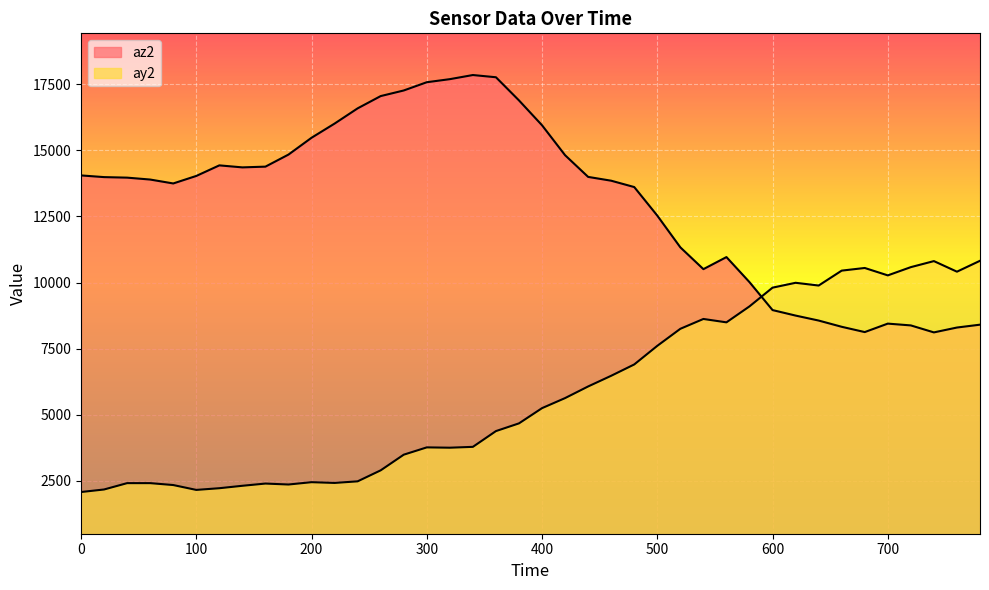

The value of ay2 at 760 is 10412. True or false?

True